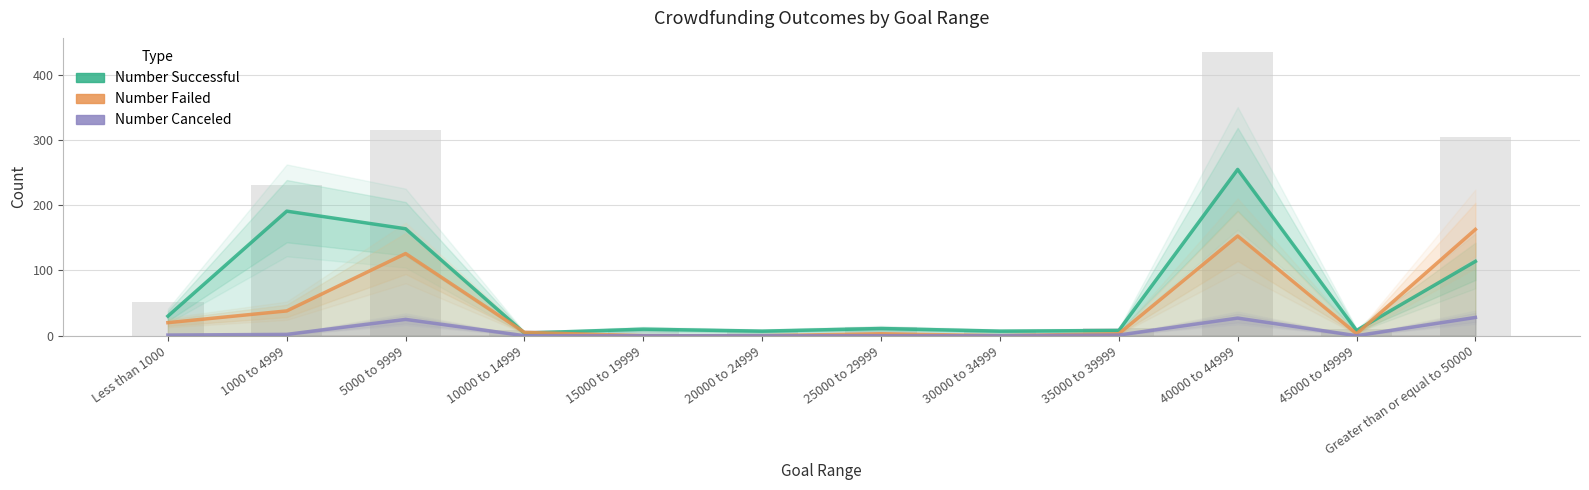

Reading left to right, what are all the values shown in this chart?

Number Successful: 30	191	164	4	10	7	11	7	8	255	8	114
Number Failed: 20	38	126	5	0	0	3	0	3	153	3	163
Number Canceled: 1	2	25	0	0	0	0	0	1	27	0	28